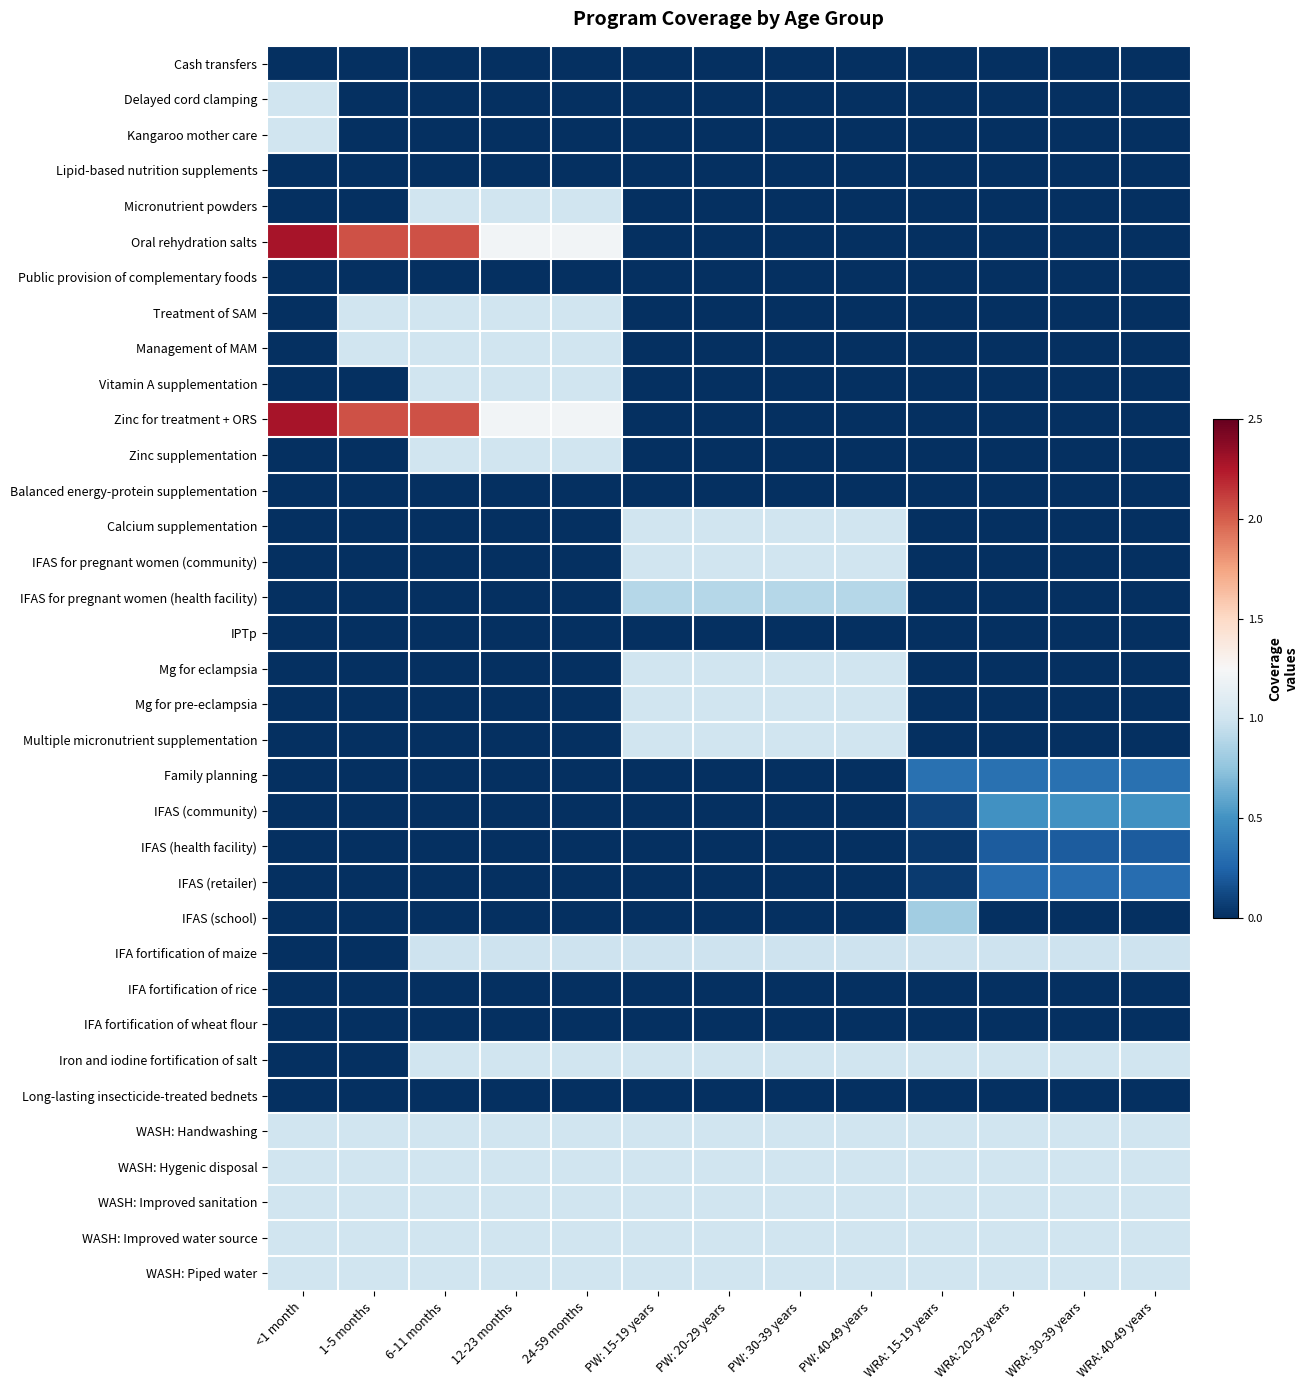

At how many categories does at least one series exceed 1?

5